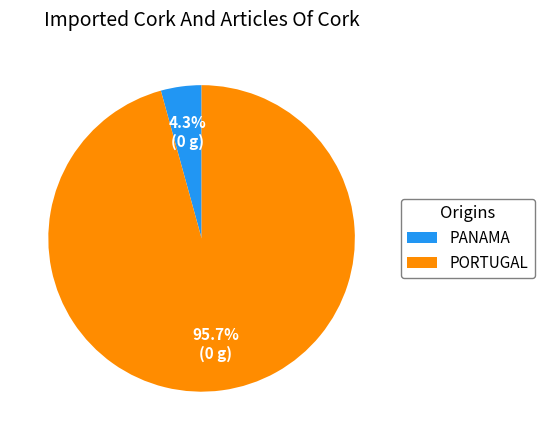

What portion of the pie excludes PANAMA?

95.7%